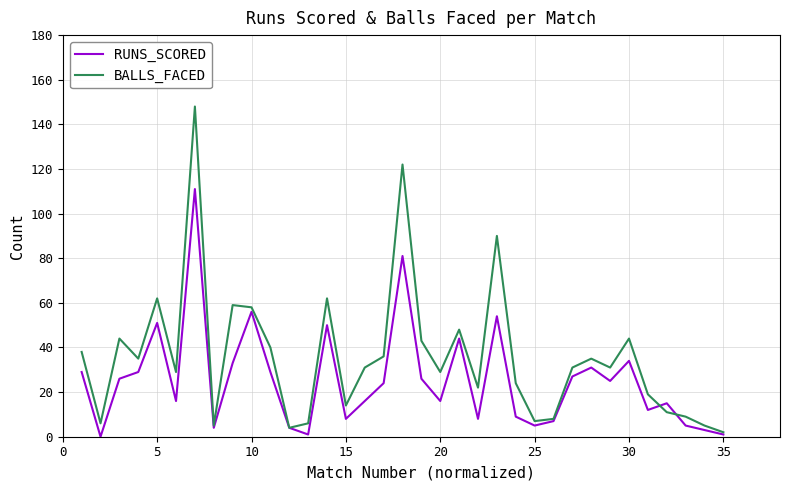

Rank the series by their average value, from lowest to highest.

RUNS_SCORED, BALLS_FACED